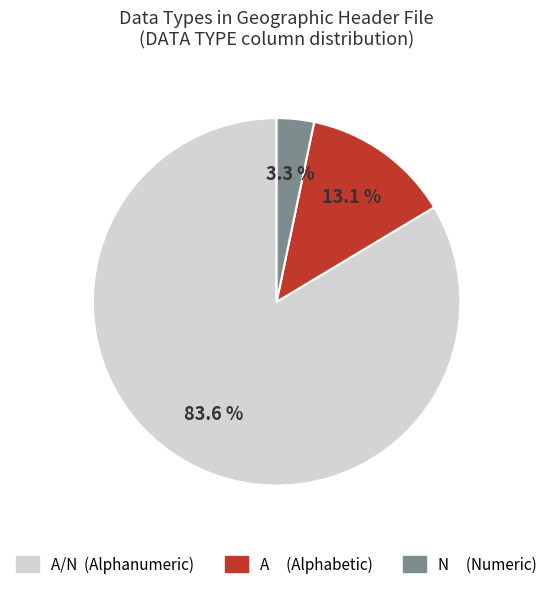

Is there any slice that represents more than half of the pie?

Yes